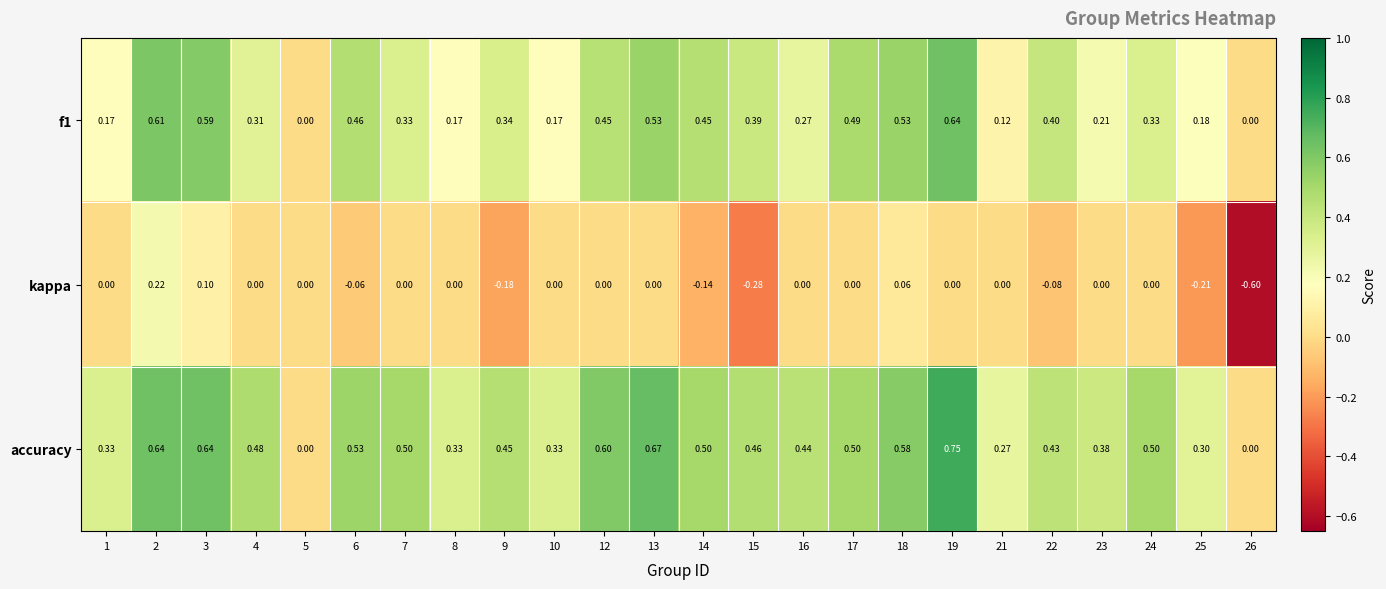

List the series in order of their peak value, highest first.

accuracy, f1, kappa